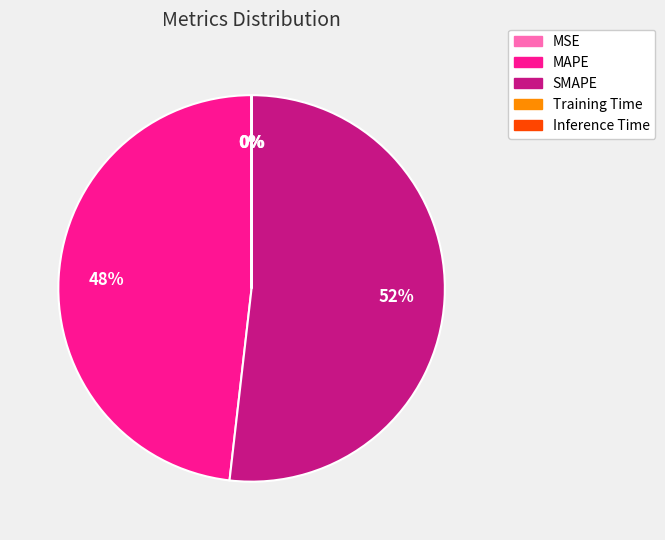

Which category accounts for the majority?

SMAPE